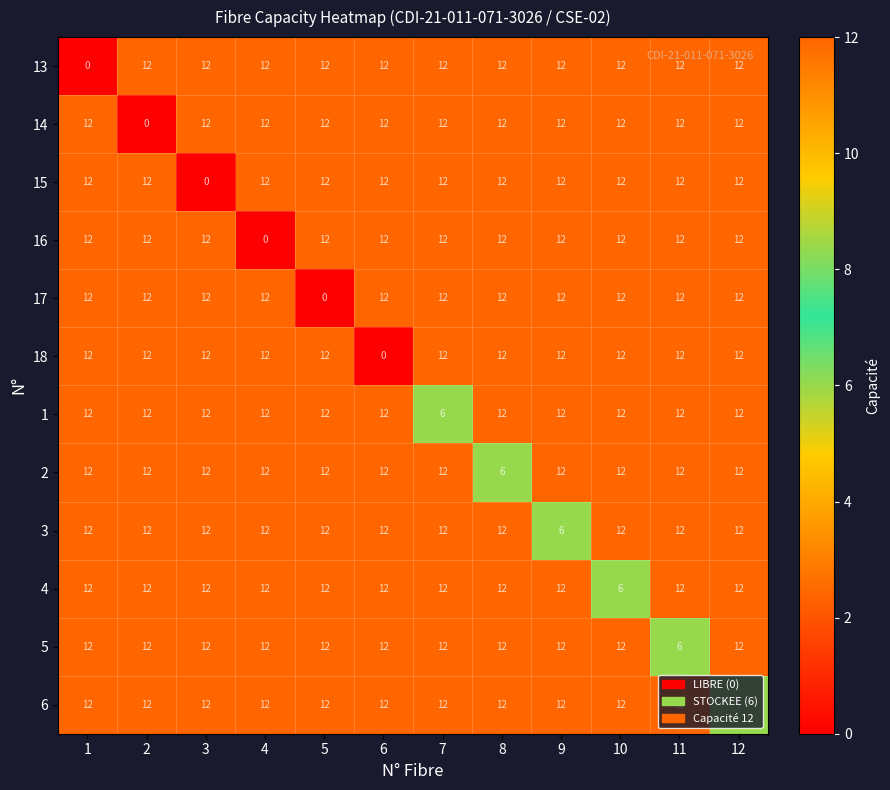

What is the highest value of the 2 series?

12